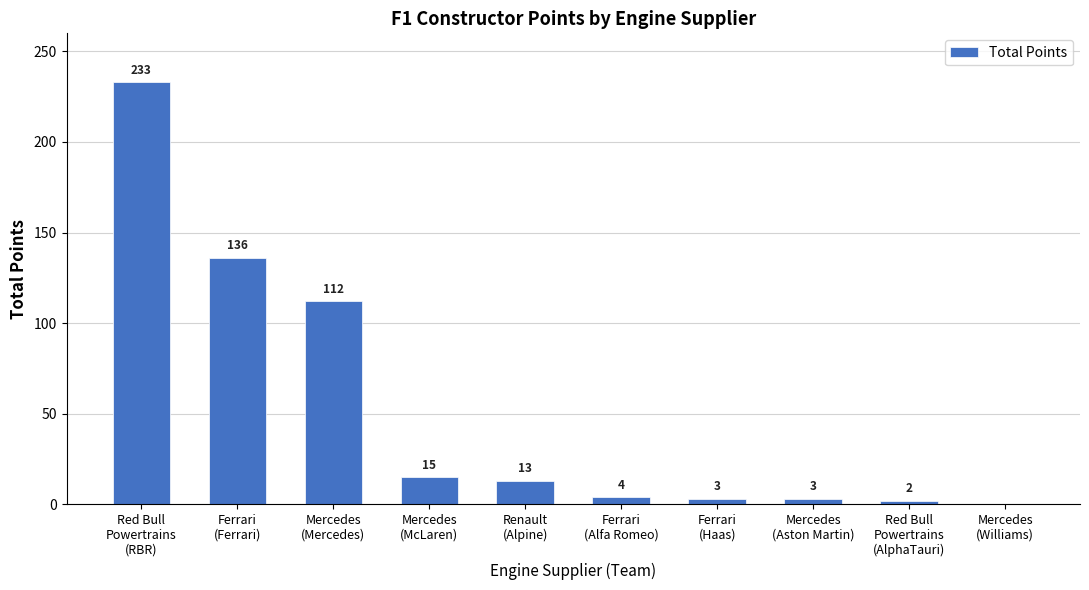

How many categories are shown in the chart?

10